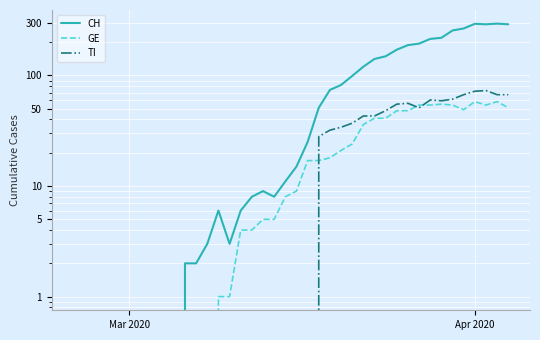

Reading right to left, transcribe all the data shown in this chart.

CH: 290	294	290	293	266	255	219	214	194	188	171	149	141	120	99	82	74	51	25	15	11	8	9	8	6	3	6	3	2	2	0	0	0	0	0	0	0	0	0	0
GE: 51	58	54	58	49	54	55	54	54	48	48	41	41	36	24	21	18	17	17	9	8	5	5	4	4	1	1	0	0	0	0	0	0	0	0	0	0	0	0	0
TI: 67	67	73	72	67	61	59	60	51	56	55	48	43	43	37	34	32	28	0	0	0	0	0	0	0	0	0	0	0	0	0	0	0	0	0	0	0	0	0	0